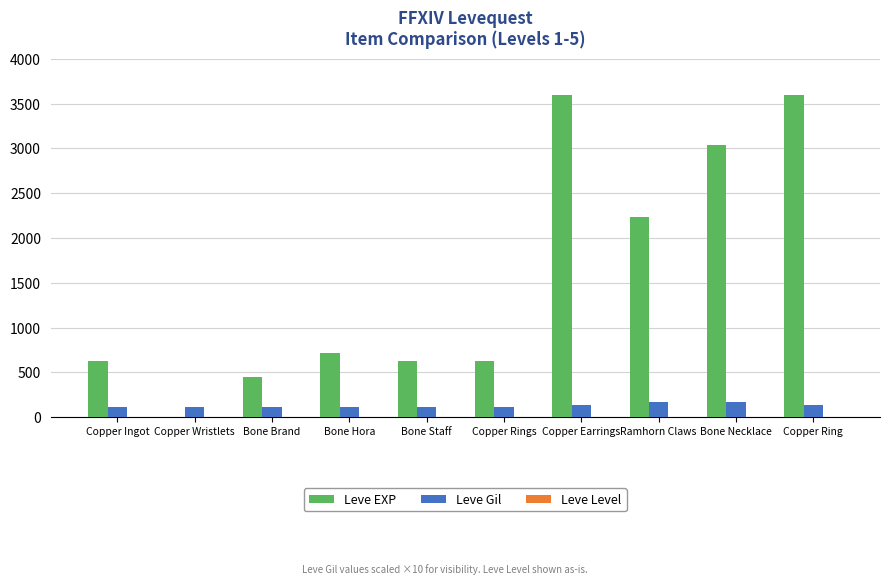

Where is Leve EXP nearest to the value 1800?

Ramhorn Claws